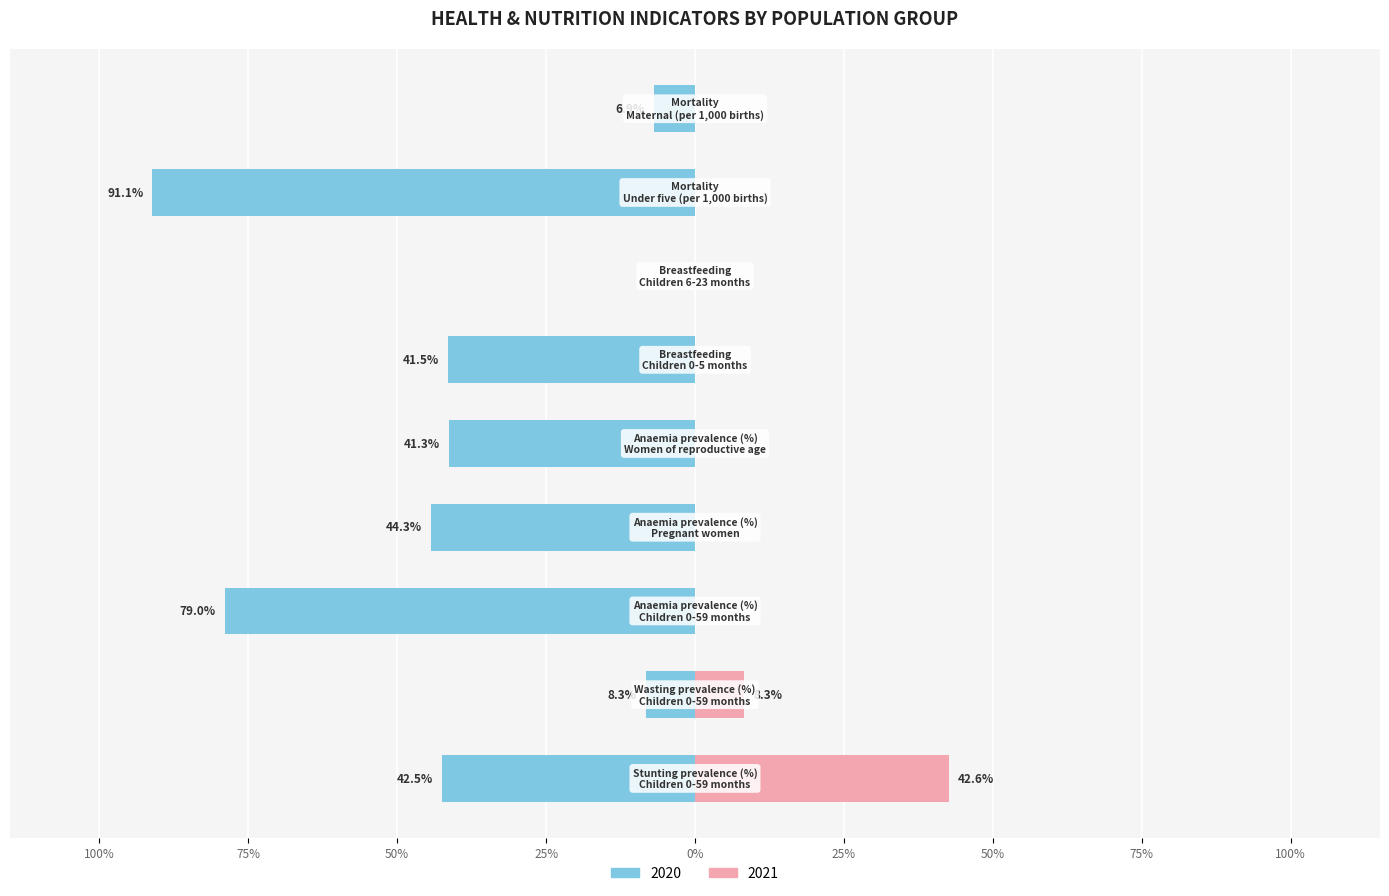

Does the chart contain any negative values?

Yes